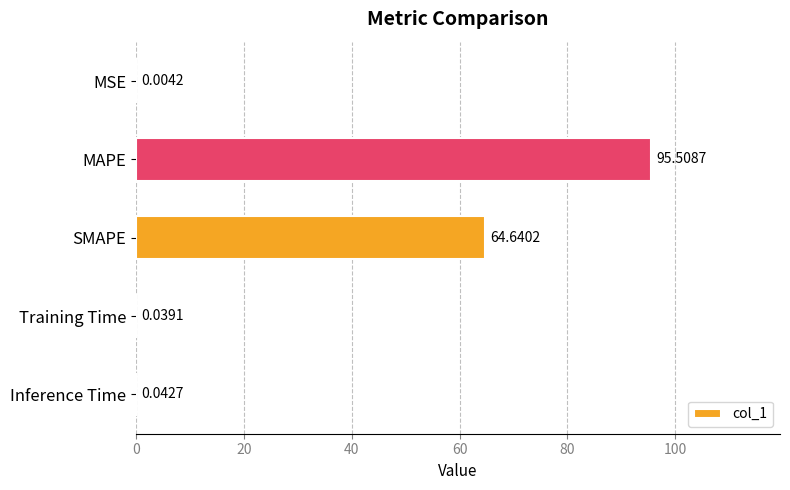

Between Inference Time and MAPE, which is larger?

MAPE